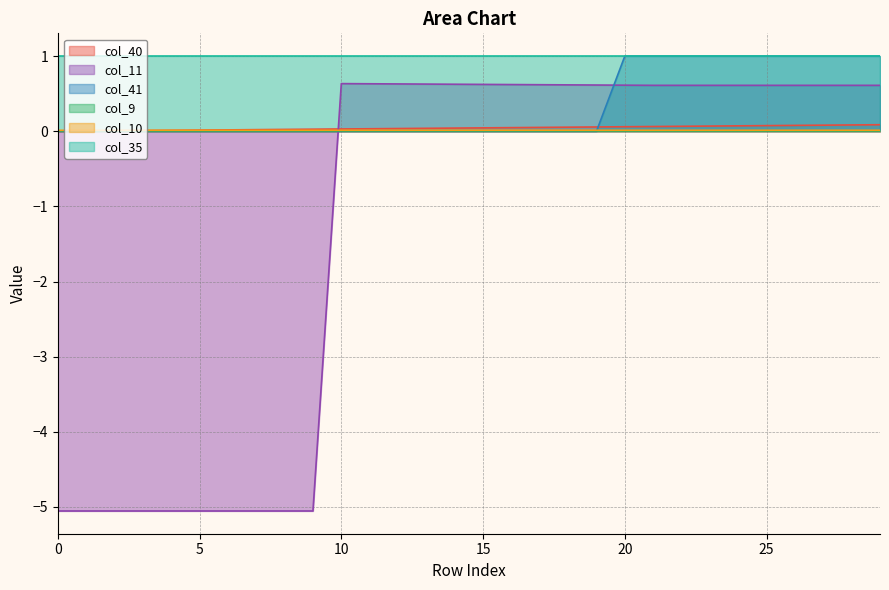

How many categories are shown in the chart?

30